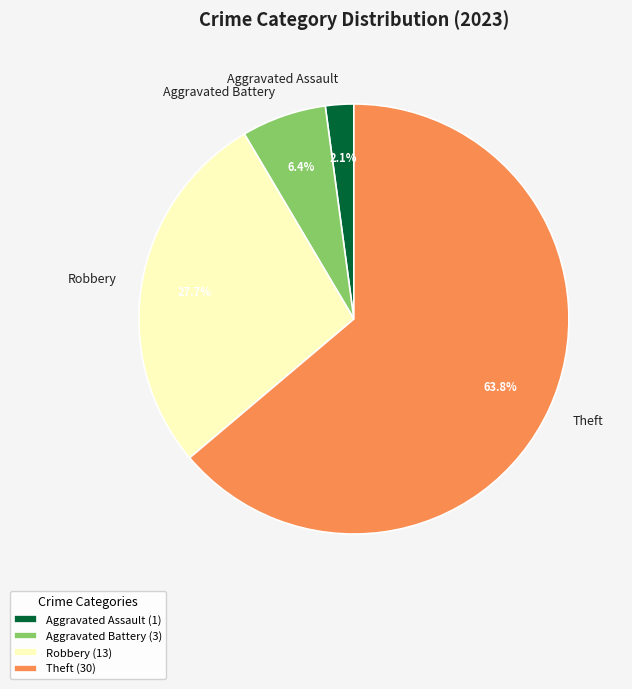

True or false: Aggravated Battery accounts for 6% of the total.

True